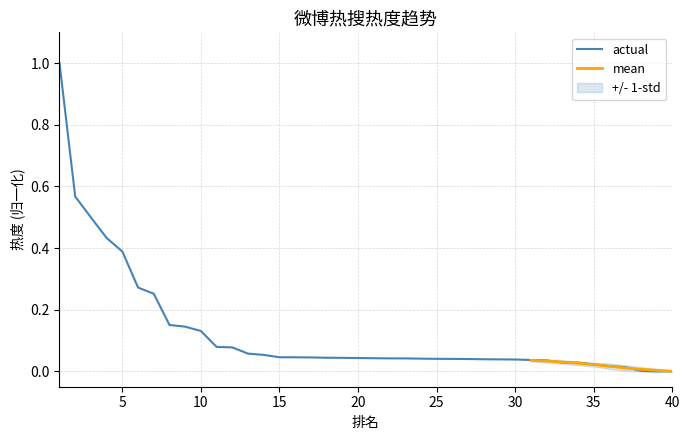

Reading left to right, extract all data points from this chart.

1=1.0	2=0.6	3=0.5	4=0.4	5=0.4	6=0.3	7=0.3	8=0.2	9=0.1	10=0.1	11=0.1	12=0.1	13=0.1	14=0.1	15=0.0	16=0.0	17=0.0	18=0.0	19=0.0	20=0.0	21=0.0	22=0.0	23=0.0	24=0.0	25=0.0	26=0.0	27=0.0	28=0.0	29=0.0	30=0.0	31=0.0	32=0.0	33=0.0	34=0.0	35=0.0	36=0.0	37=0.0	38=0.0	39=0.0	40=0.0